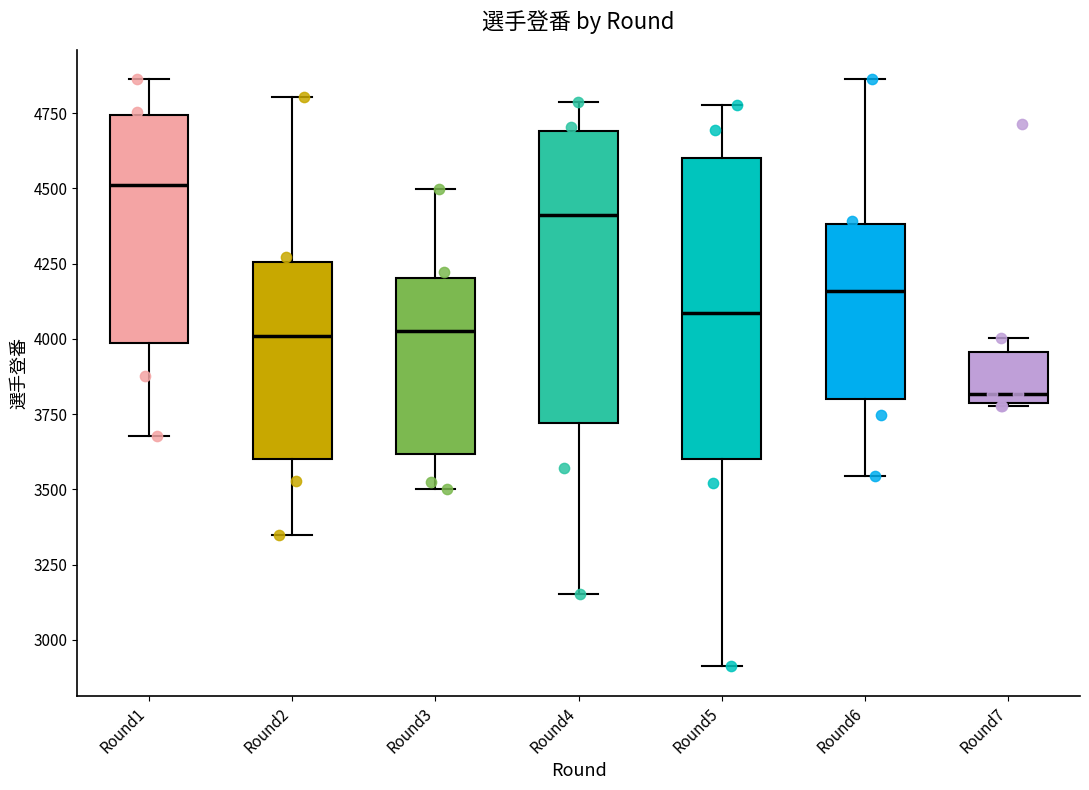

Reading left to right, transcribe this box plot: for each box, give where its median line is, the range the box spans, and where its two whiskers end, as read against the y-axis. The values are not printed on the chart, so give them approximately, as read against the axis.

Round1: median 4500, box 4000 to 4750, whiskers 3700 to 4850
Round2: median 4000, box 3600 to 4250, whiskers 3350 to 4800
Round3: median 4050, box 3600 to 4200, whiskers 3500 to 4500
Round4: median 4400, box 3700 to 4700, whiskers 3150 to 4800
Round5: median 4100, box 3600 to 4600, whiskers 2900 to 4800
Round6: median 4150, box 3800 to 4400, whiskers 3550 to 4850
Round7: median 3800 (just above the box's lower edge), box 3800 to 3950, whiskers 3800 to 4000